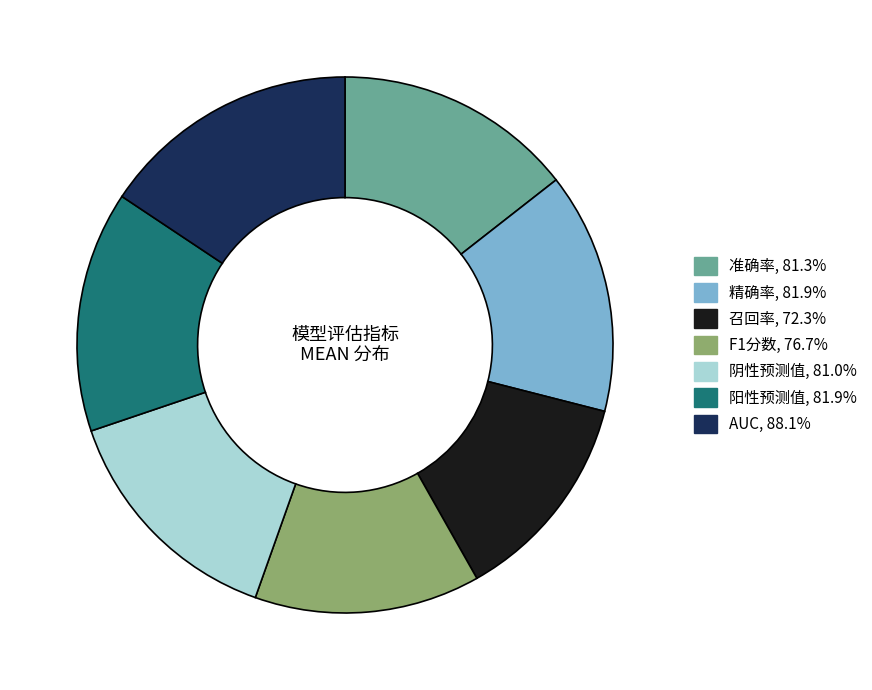

How many segments does this pie chart have?

7